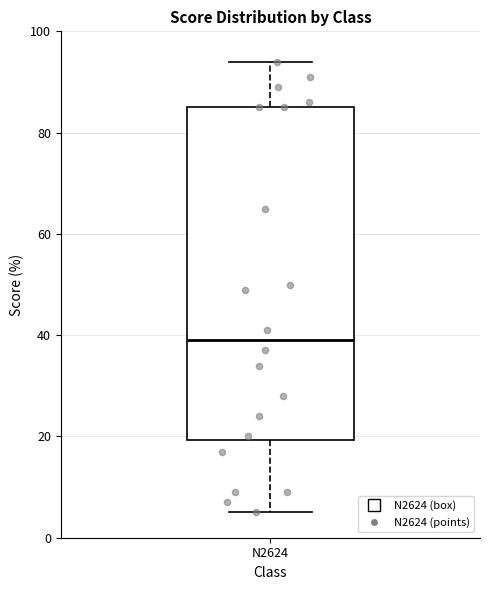

Read this box plot against the y-axis: the position of the median line, the range covered by the box, and the ends of both whiskers. The values are not printed on the chart, so give them approximately, as read against the axis.

median 40, box 20 to 86, whiskers 6 to 94